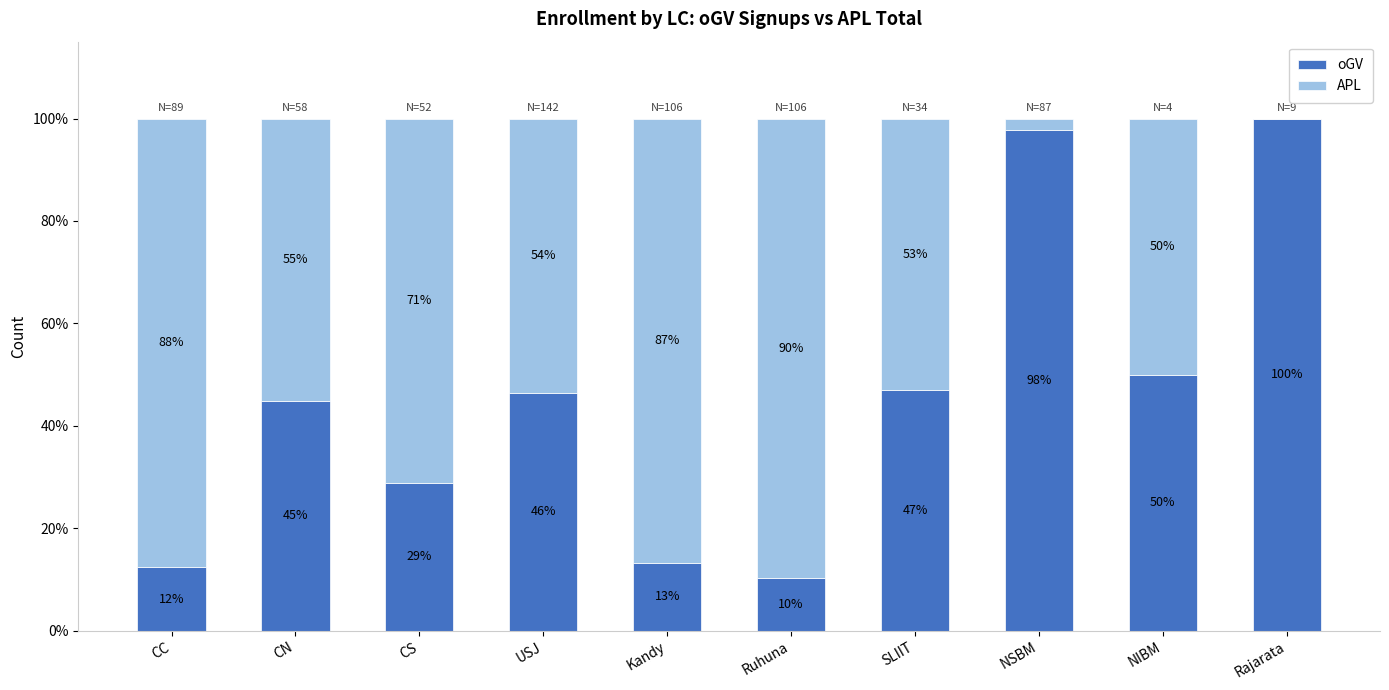

What is the total value across all series at CS?

100.0